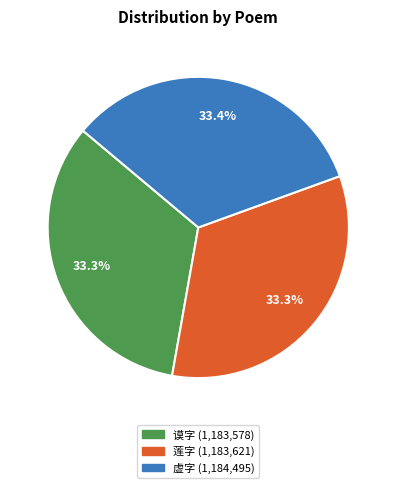

Is there a majority slice in this chart?

No